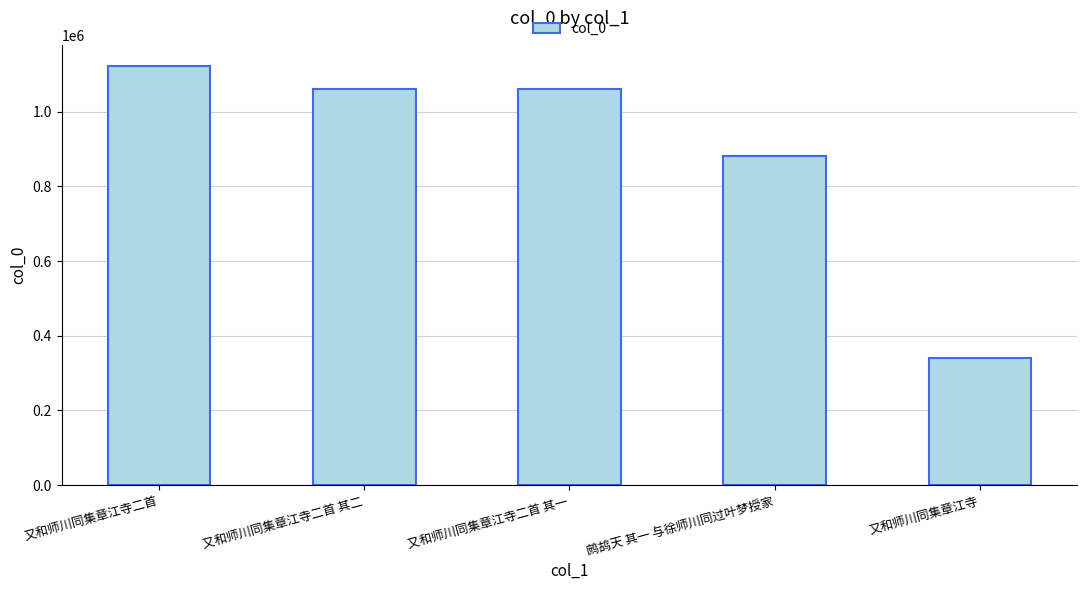

What position from the left is 鹧鸪天 其一 与徐师川同过叶梦授家?

4